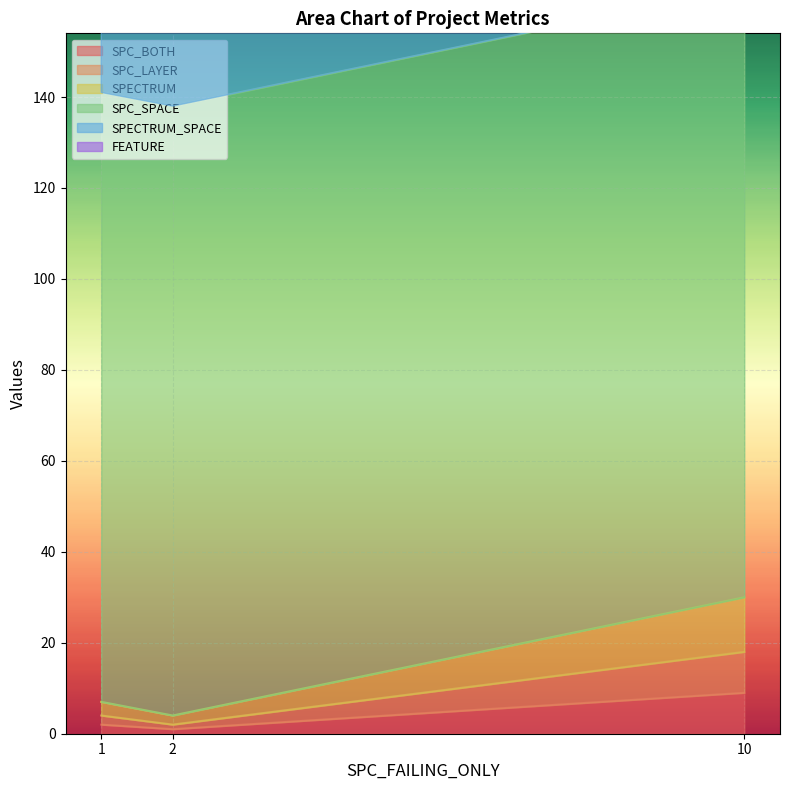

What is the minimum value shown in the chart?

1